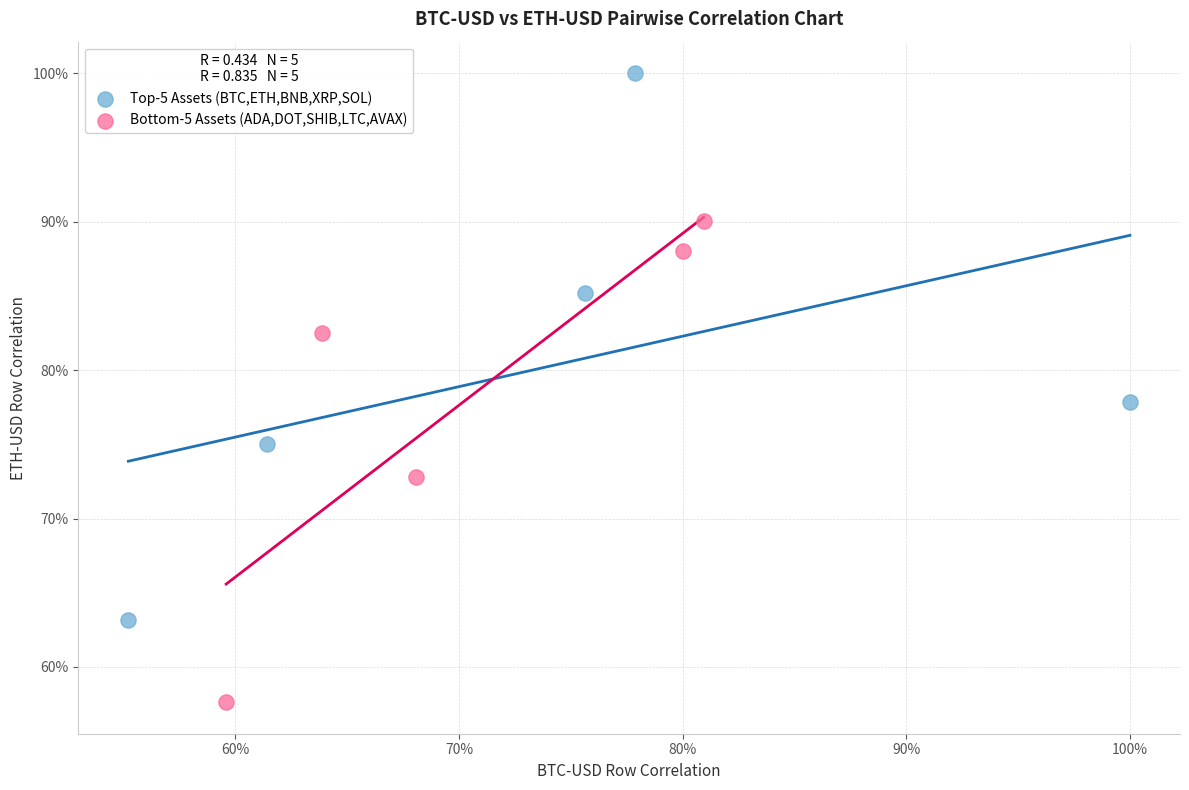

Which series reaches the minimum Y coordinate?

Bottom-5 Assets (ADA,DOT,SHIB,LTC,AVAX)